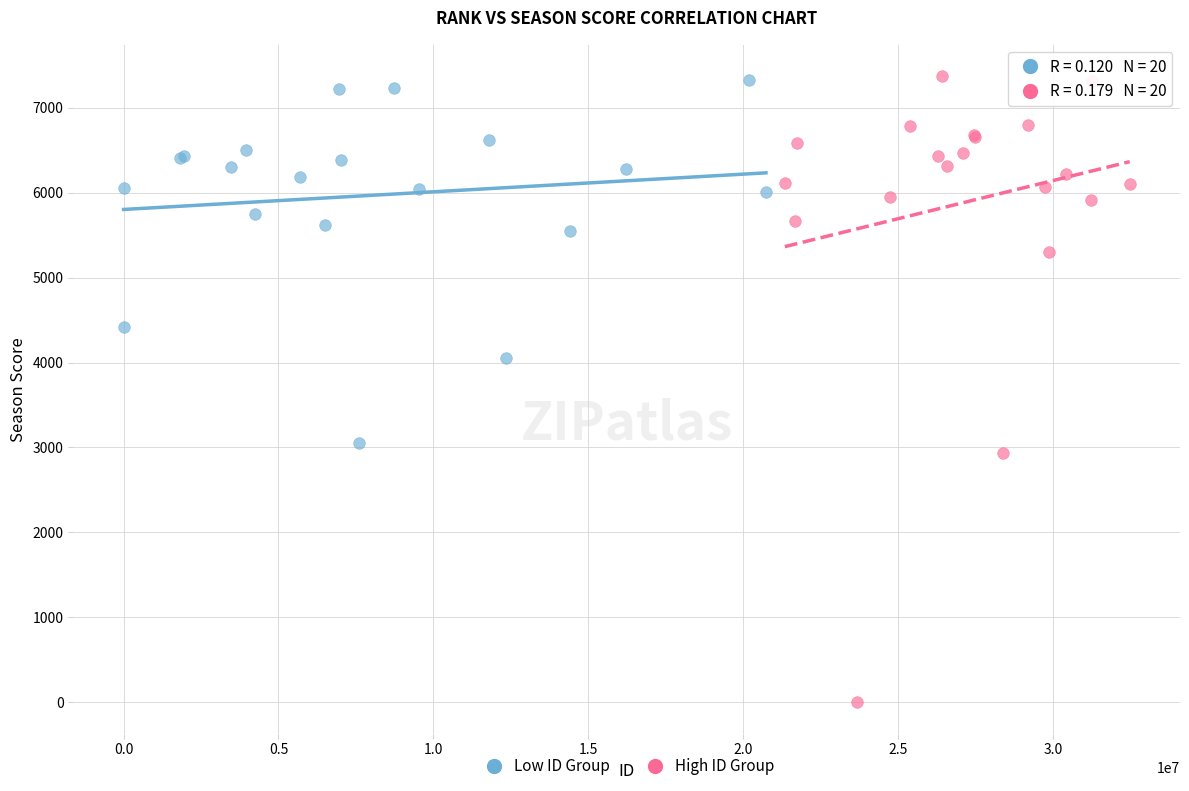

What are all the series names shown in the legend?

Low ID Group, High ID Group